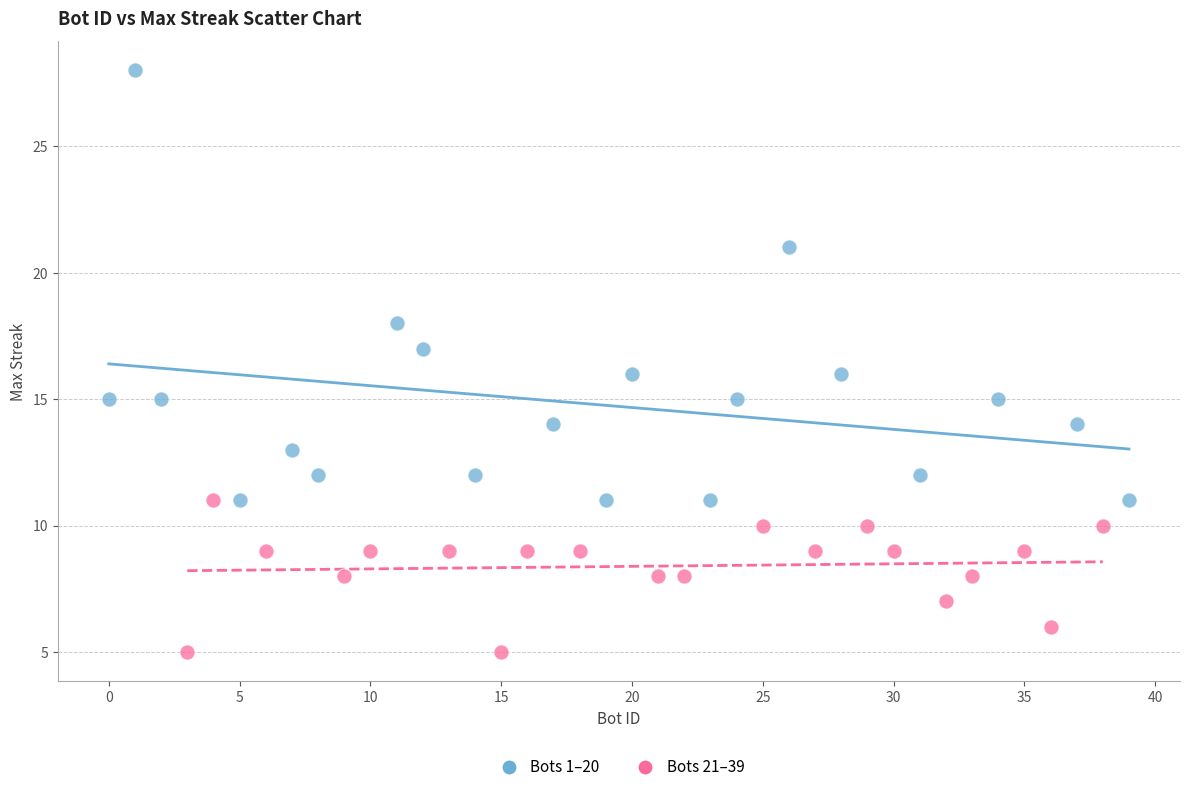

Which series reaches the maximum Y coordinate?

Bots 1–20